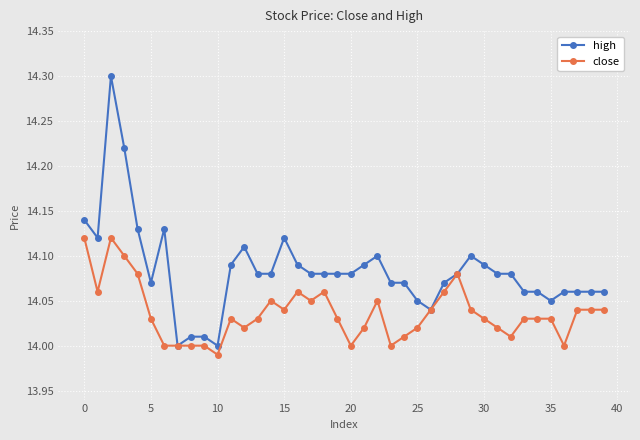

Which series has the widest spread of values?

high